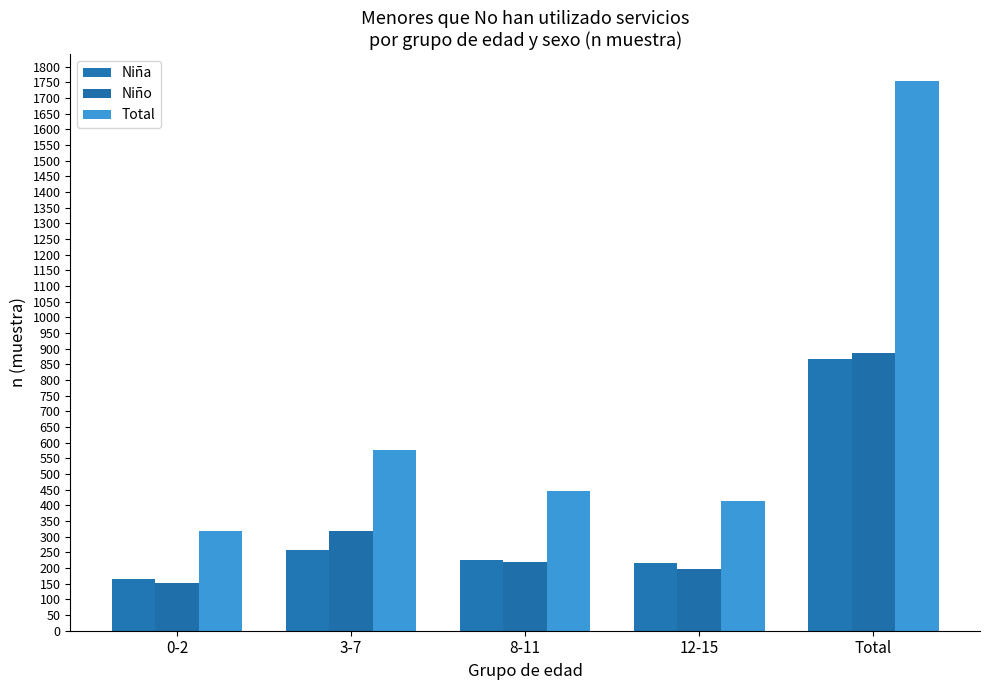

Is the value of Total at 8-11 greater than the value of Niño at 12-15?

Yes